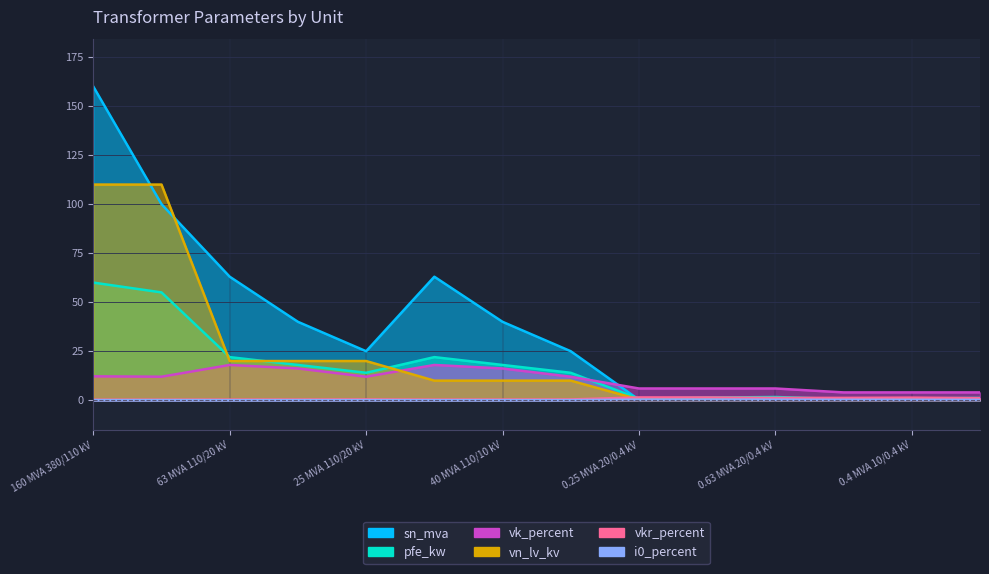

Reading right to left, extract all data points from this chart.

pfe_kw: 1.2	0.9	0.6	1.6	1.4	0.8	14.0	18.0	22.0	14.0	18.0	22.0	55.0	60.0
vkr_percent: 1.1	1.3	1.2	1.2	1.4	1.4	0.4	0.3	0.3	0.4	0.3	0.3	0.3	0.2
i0_percent: 0.2	0.2	0.2	0.3	0.3	0.3	0.1	0.1	0.0	0.1	0.1	0.0	0.1	0.1
sn_mva: 0.6	0.4	0.2	0.6	0.4	0.2	25.0	40.0	63.0	25.0	40.0	63.0	100.0	160.0
vk_percent: 4.0	4.0	4.0	6.0	6.0	6.0	12.0	16.2	18.0	12.0	16.2	18.0	12.0	12.2
vn_lv_kv: 0.4	0.4	0.4	0.4	0.4	0.4	10.0	10.0	10.0	20.0	20.0	20.0	110.0	110.0